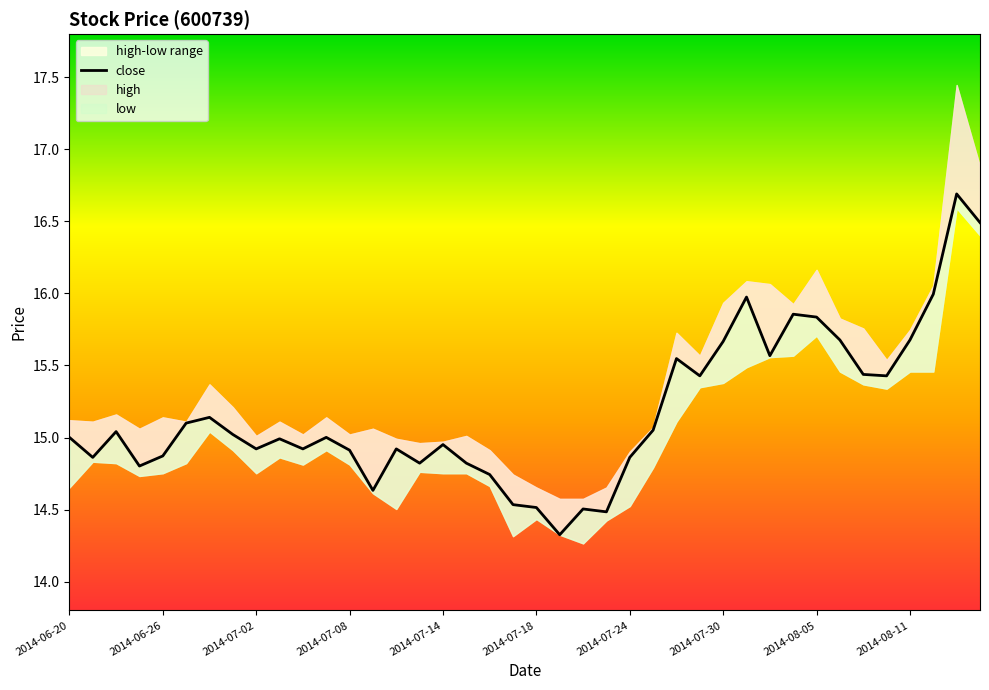

Reading left to right, extract all data points from this chart.

15.0	14.9	15.0	14.8	14.9	15.1	15.1	15.0	14.9	15.0	14.9	15.0	14.9	14.6	14.9	14.8	15.0	14.8	14.7	14.5	14.5	14.3	14.5	14.5	14.9	15.1	15.5	15.4	15.7	16.0	15.6	15.9	15.8	15.7	15.4	15.4	15.7	16.0	16.7	16.5